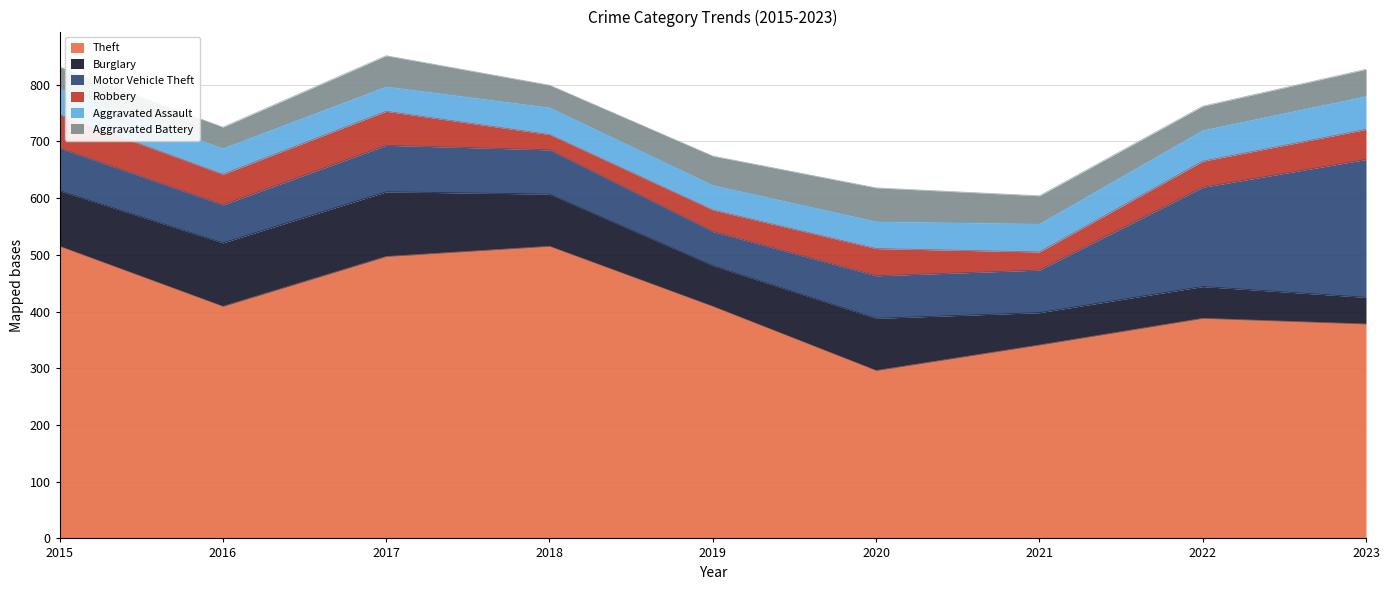

What is the difference between the maximum and minimum values in the Aggravated Battery series?

22